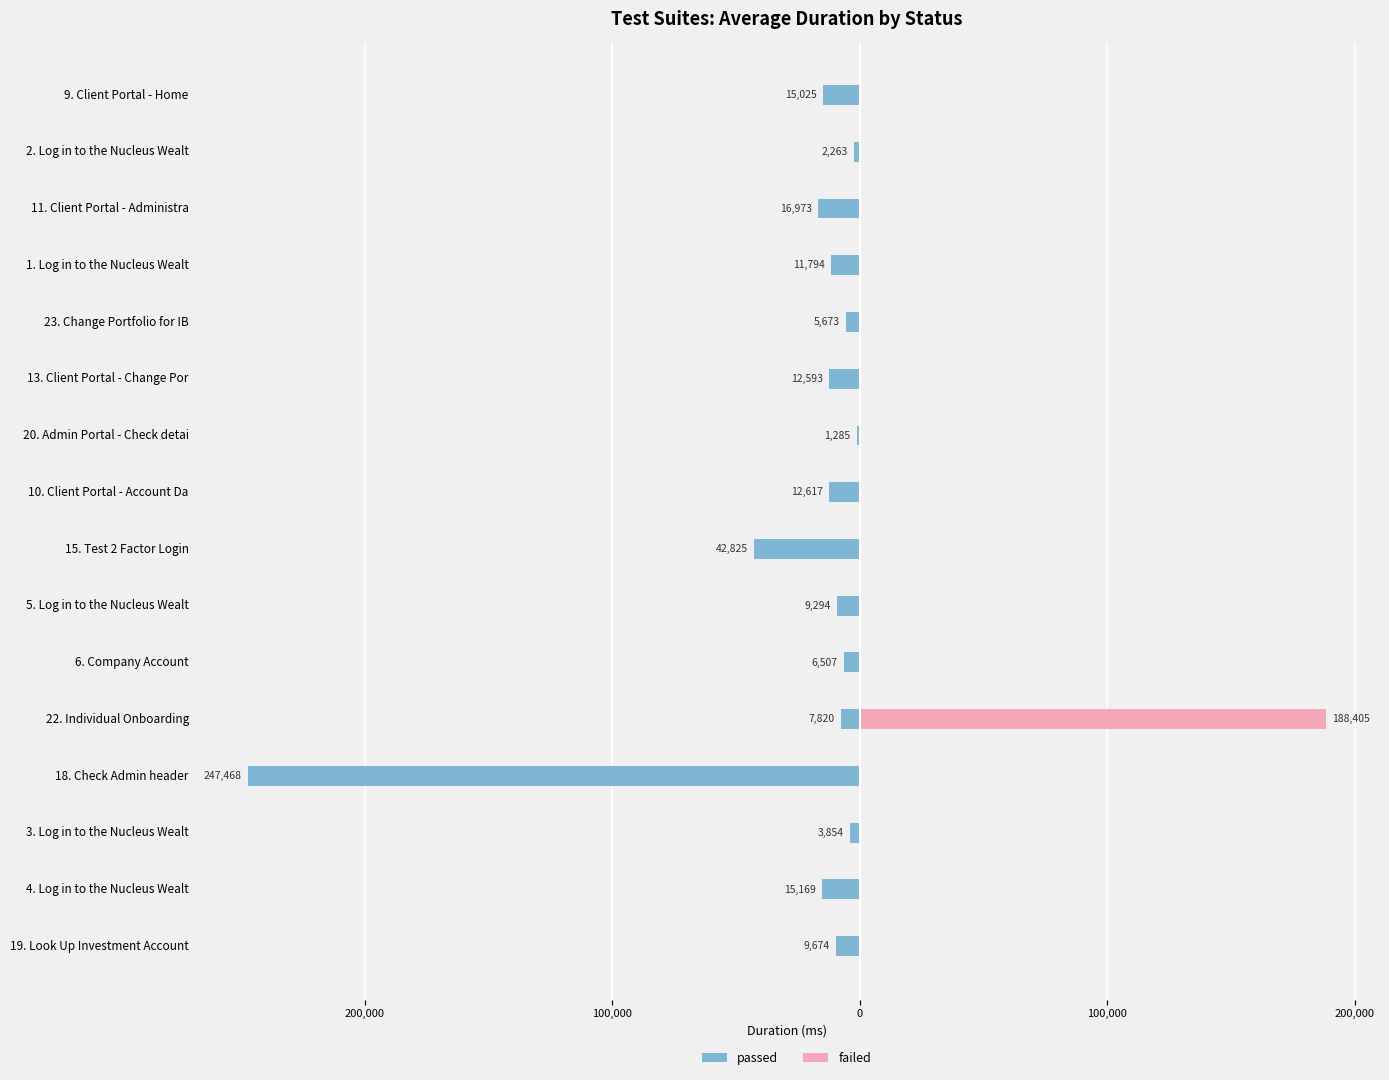

Does the chart contain any negative values?

Yes